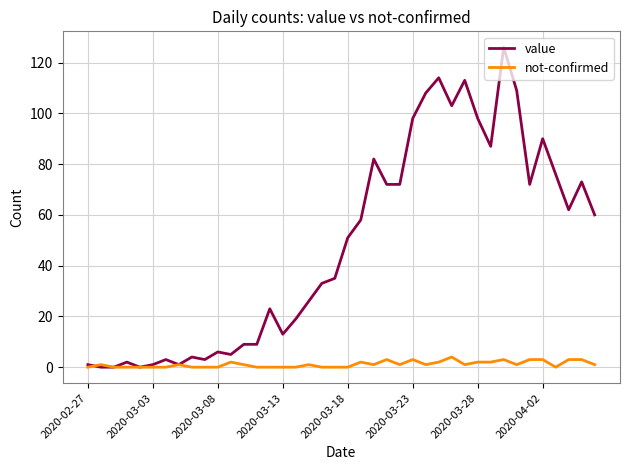

Count the number of categories in the chart.

40